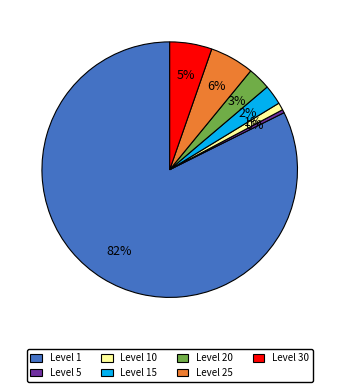

Between Level 20 and Level 5, which is larger?

Level 20